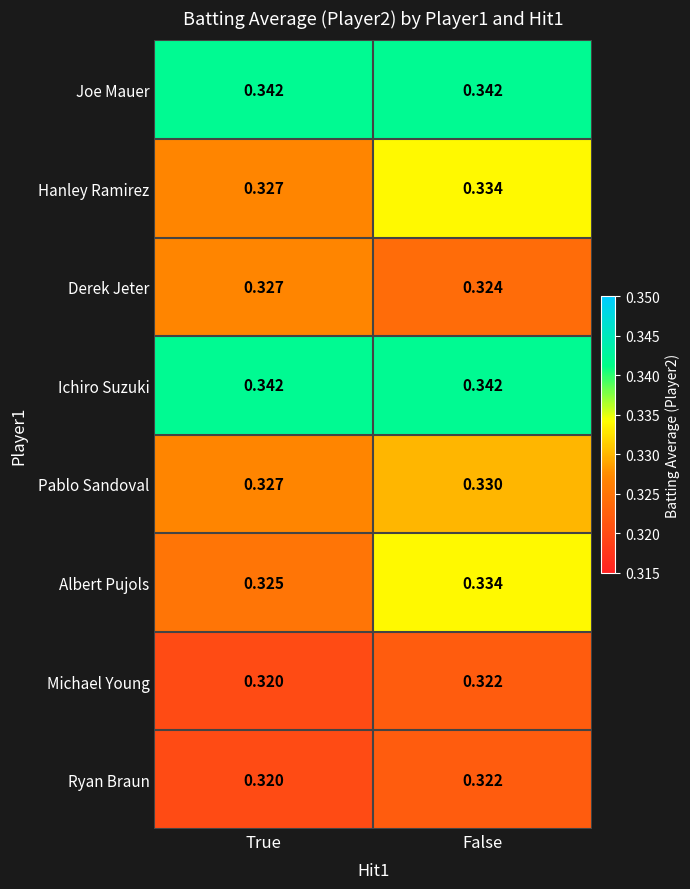

Which label corresponds to the smallest value in the chart?

True